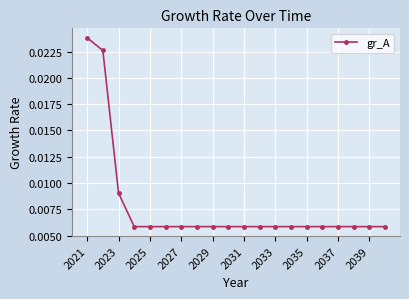

Count the values in the range 0 to 1.

20